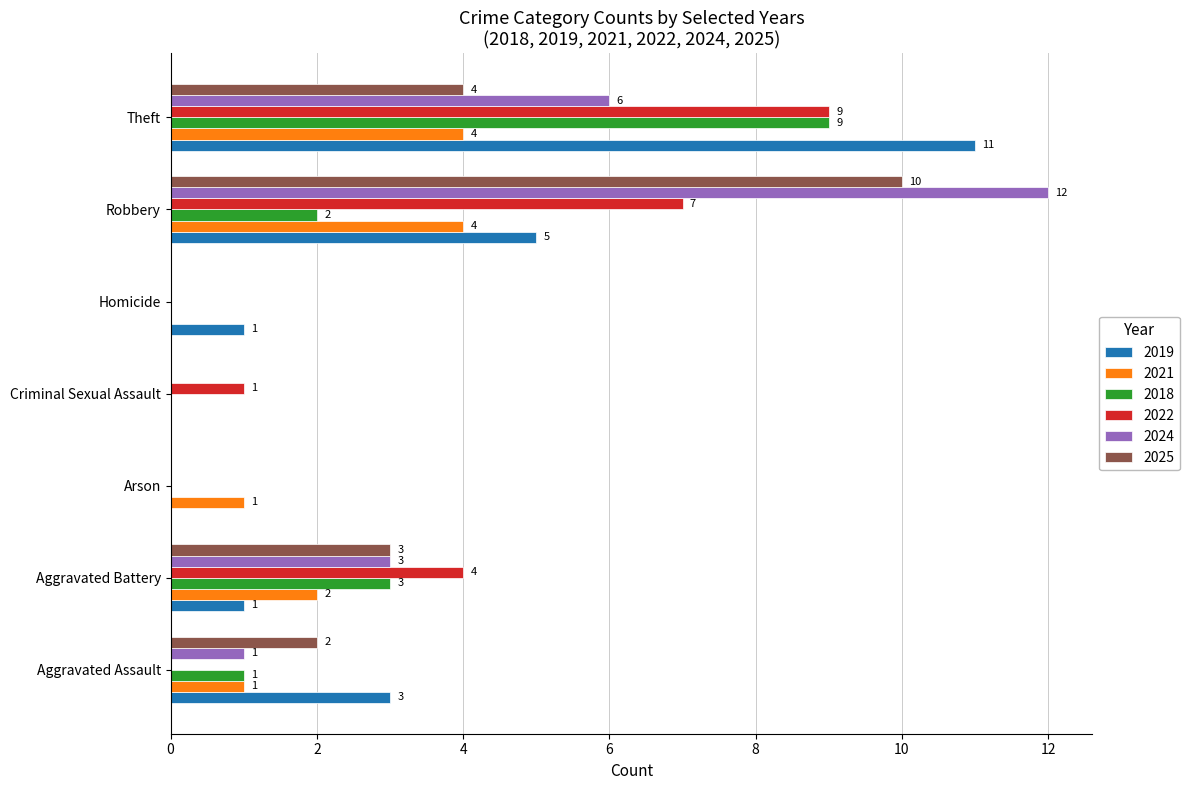

The 2024 series shows 4 at Criminal Sexual Assault. True or false?

False